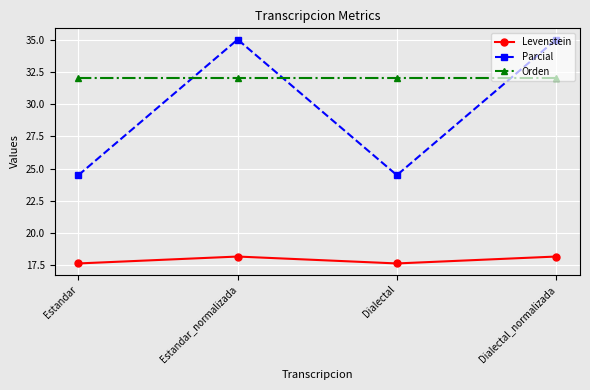

What is the spread (max minus min) of values at Estandar?

14.4